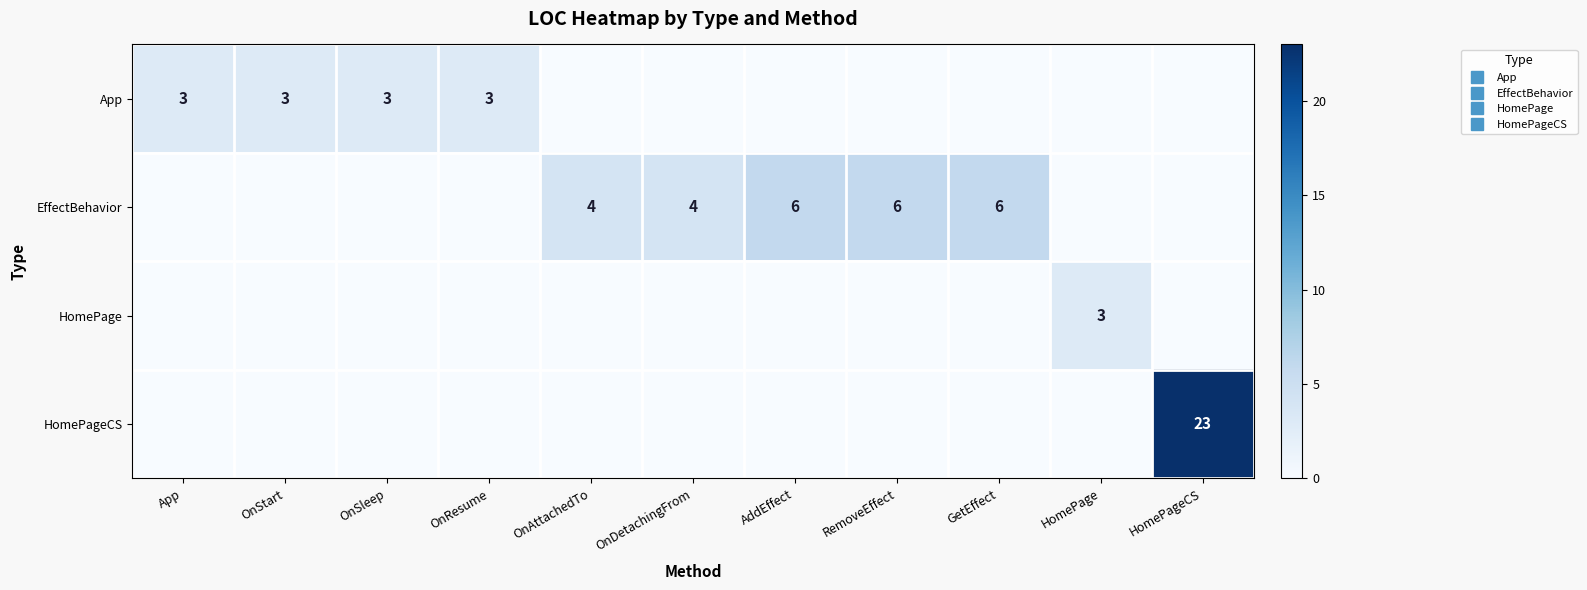

Count the number of categories in the chart.

11